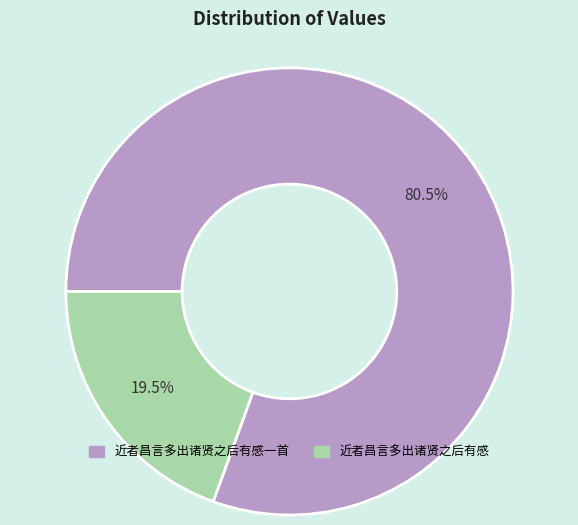

Rank the categories by value from highest to lowest.

近者昌言多出诸贤之后有感一首, 近者昌言多出诸贤之后有感